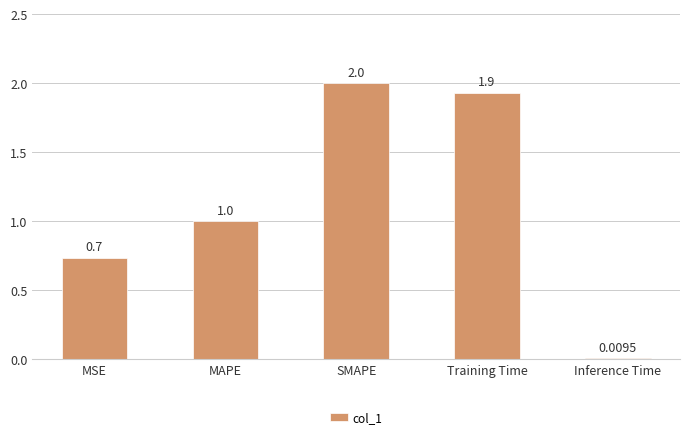

Are the bars grouped side by side (vs. stacked)?

No